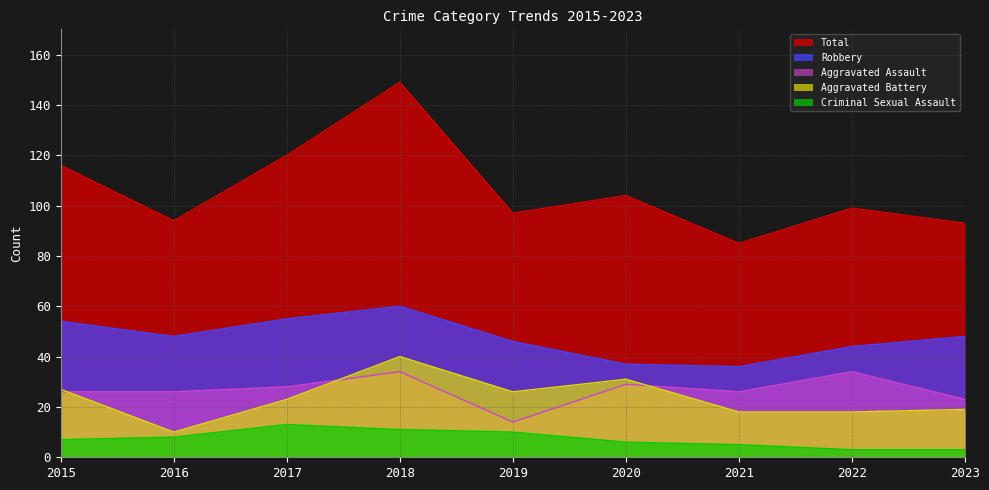

Which label corresponds to the smallest value in the chart?

2022